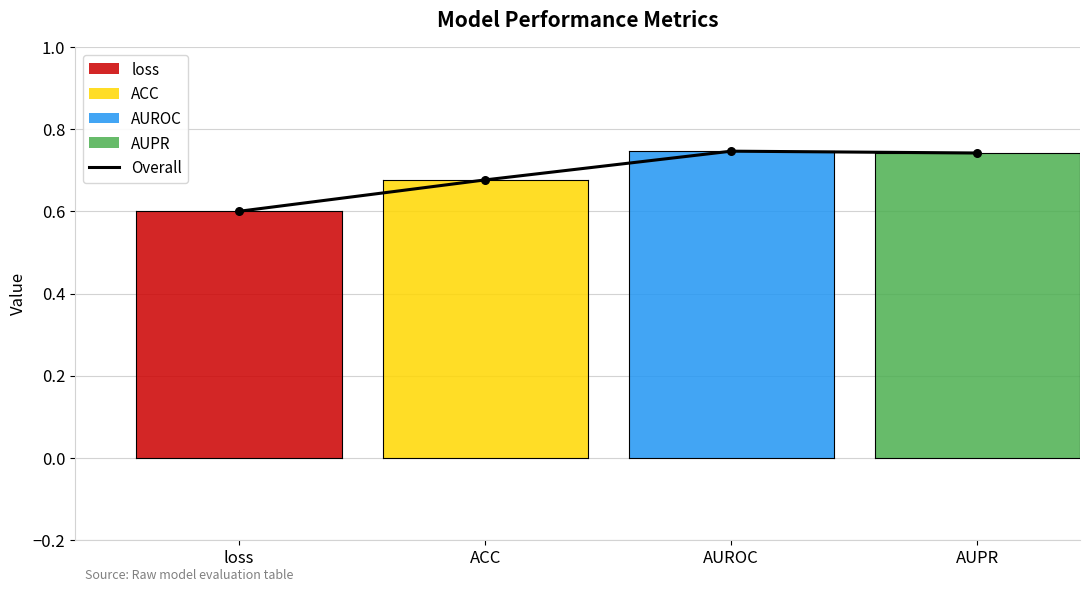

What is the change in value from loss to AUROC?

+0.1